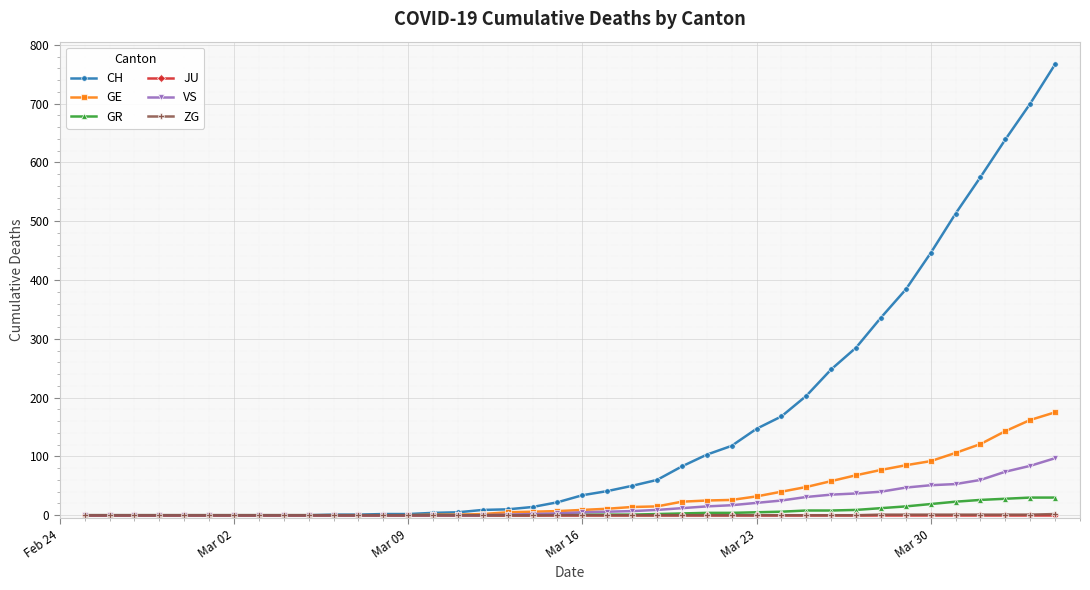

What is the maximum value shown in the chart?

767